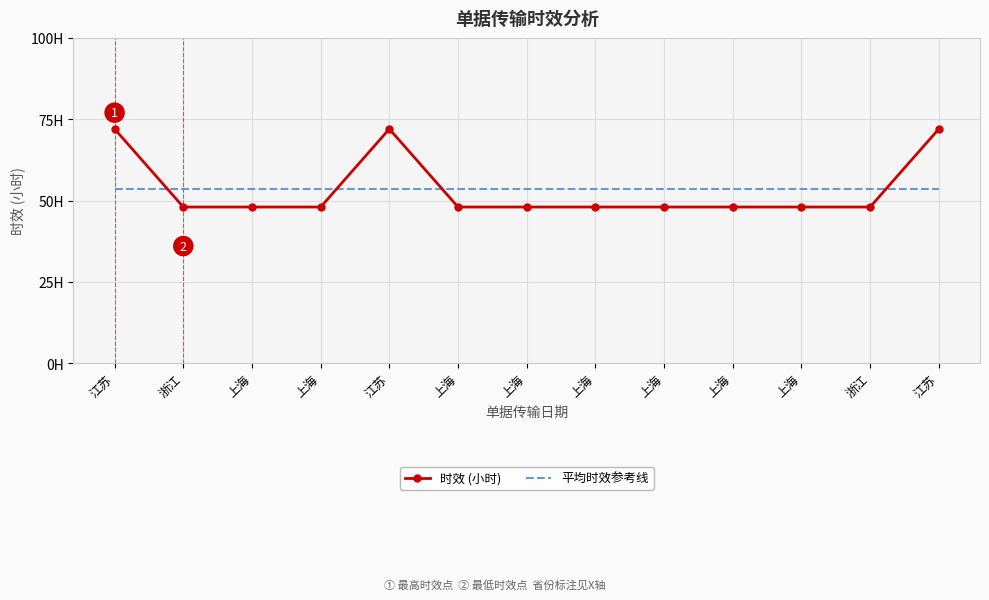

What is the maximum value shown in the chart?

72.0